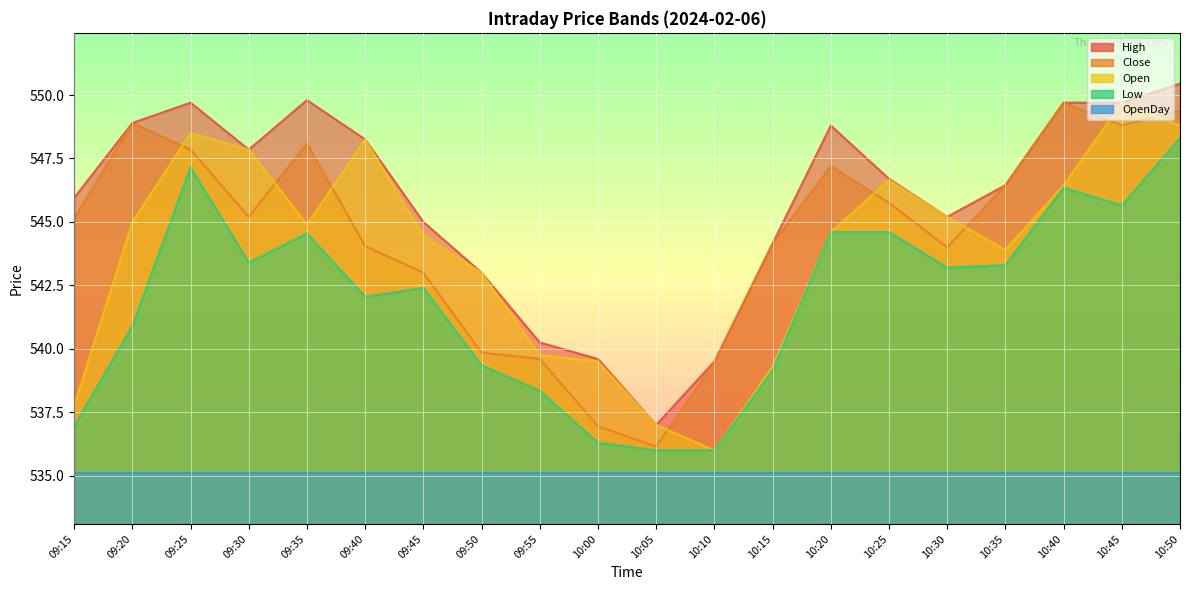

What position from the right is 09:20?

19